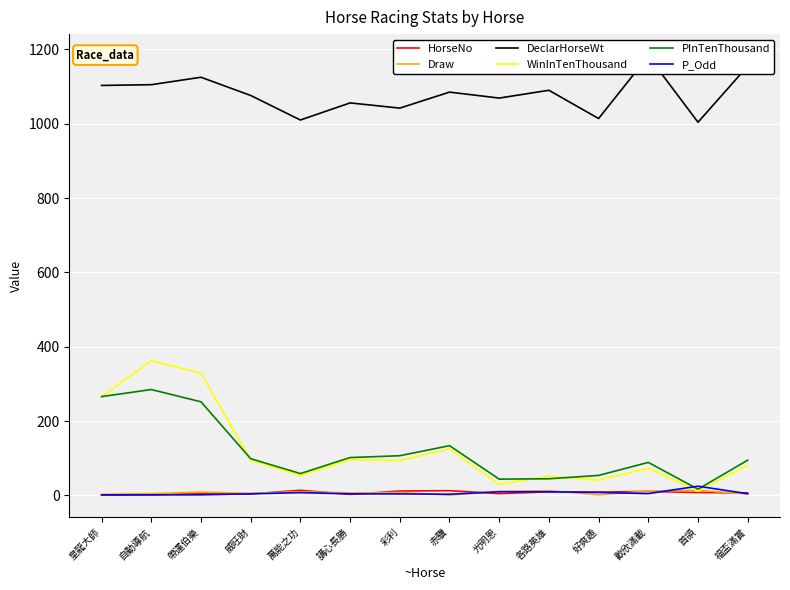

At which label does PInTenThousand reach its peak?

自動導航